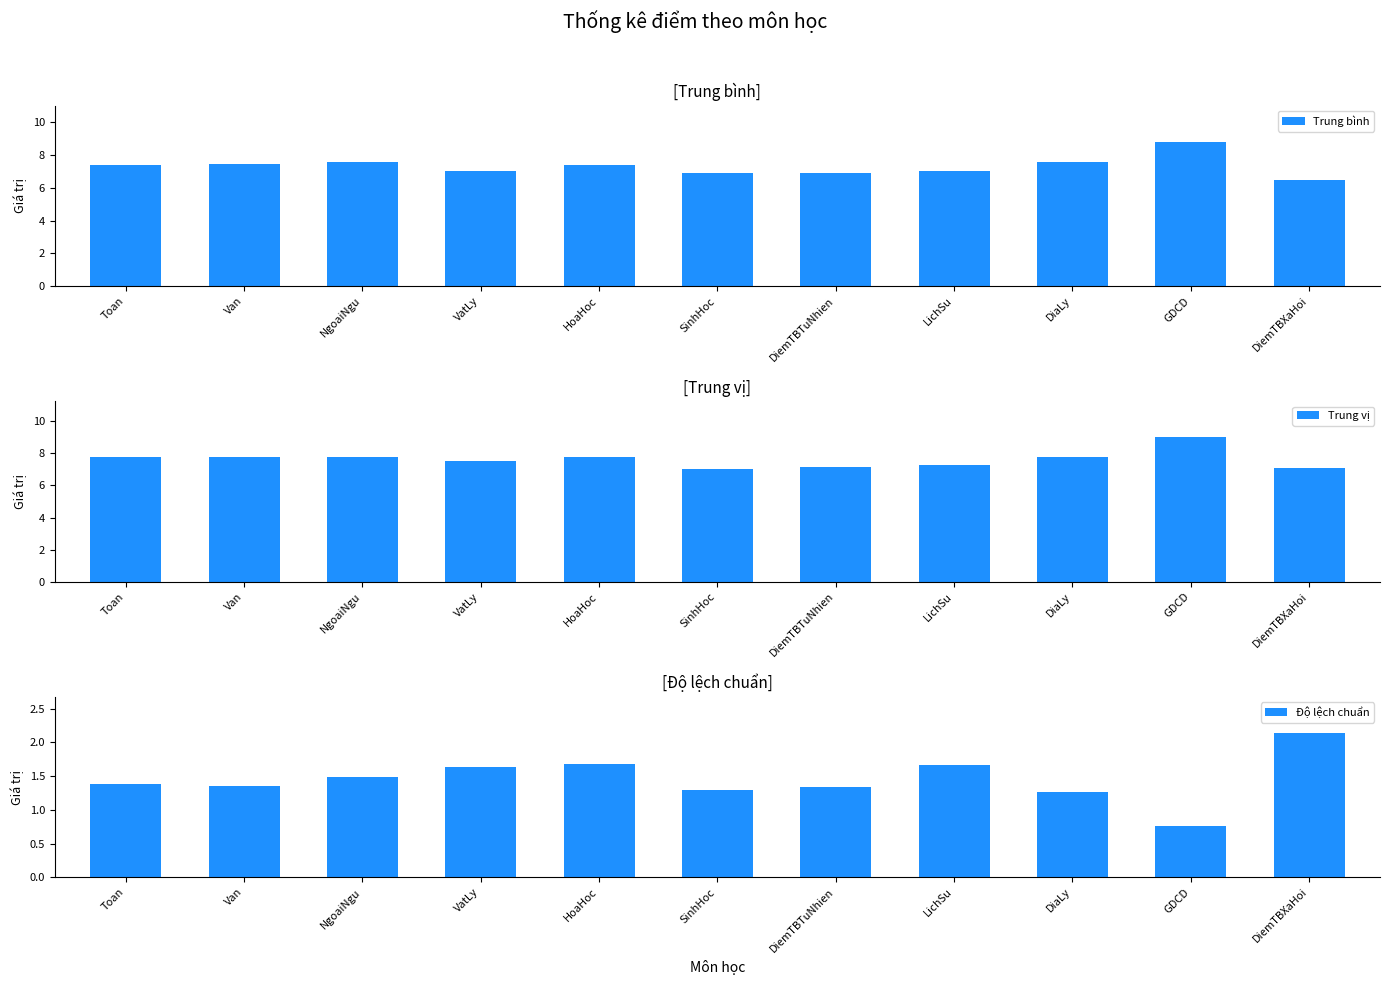

Which category has the lowest value in the Trung vị series?

SinhHoc